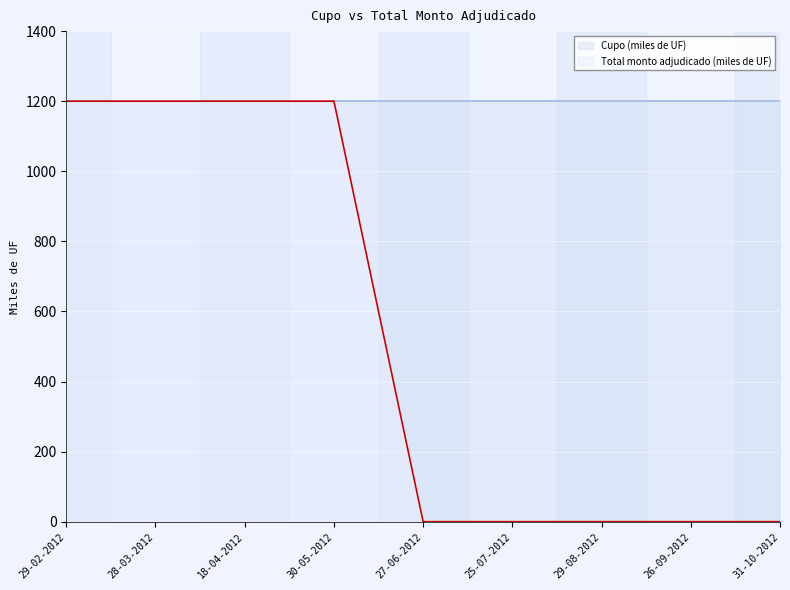

The value at 27-06-2012 is -494. True or false?

False